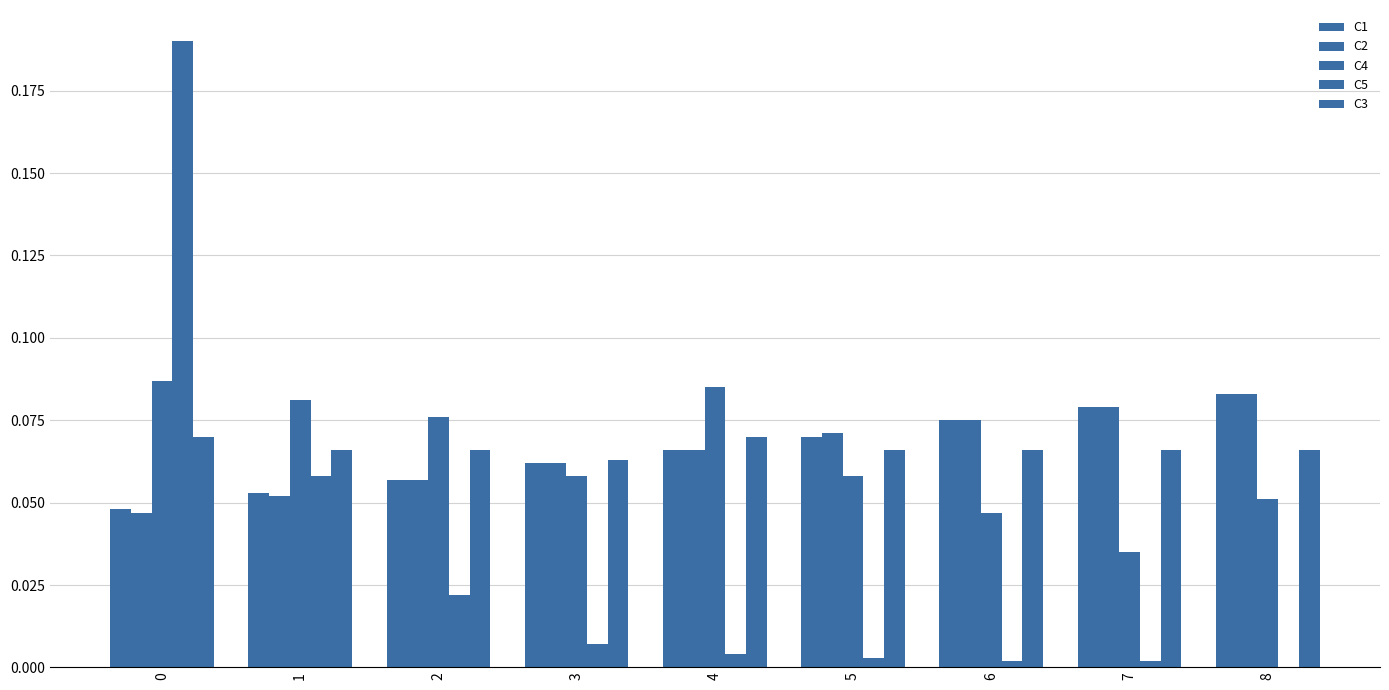

Which series has the largest total across all categories?

C3